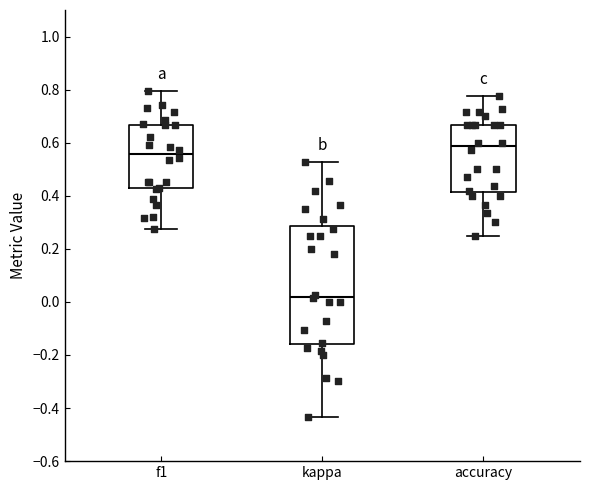

Which box has the highest median line?

accuracy